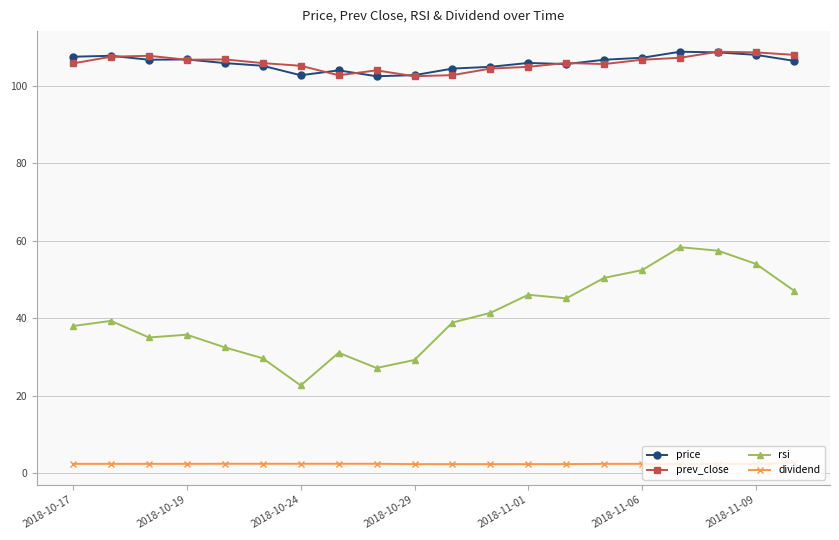

What is the greatest value displayed?

108.9